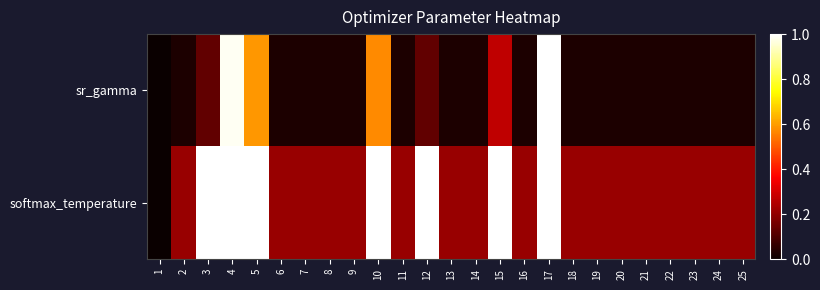

At which category does the chart reach its minimum across all series?

1